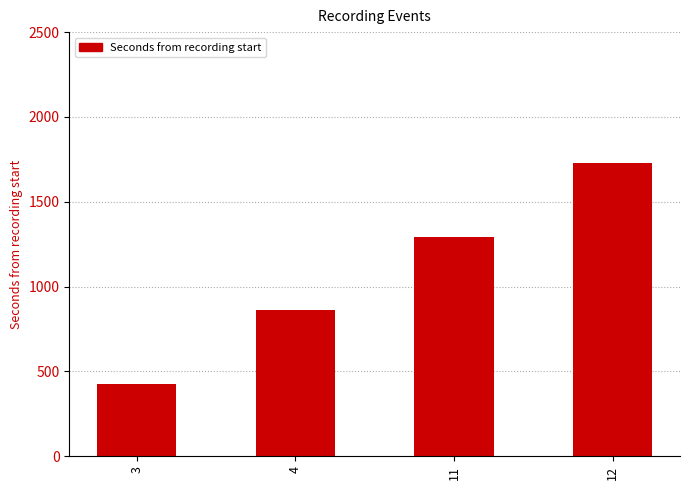

What is the change in value from 3 to 12?

+1297.2